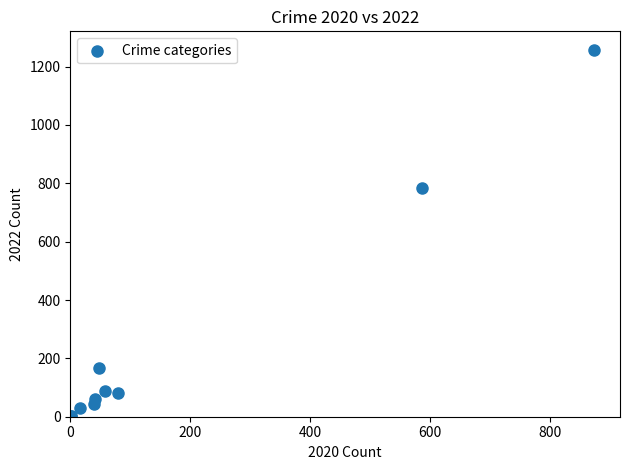

What Y value in the scatter plot is closest to 630?

784